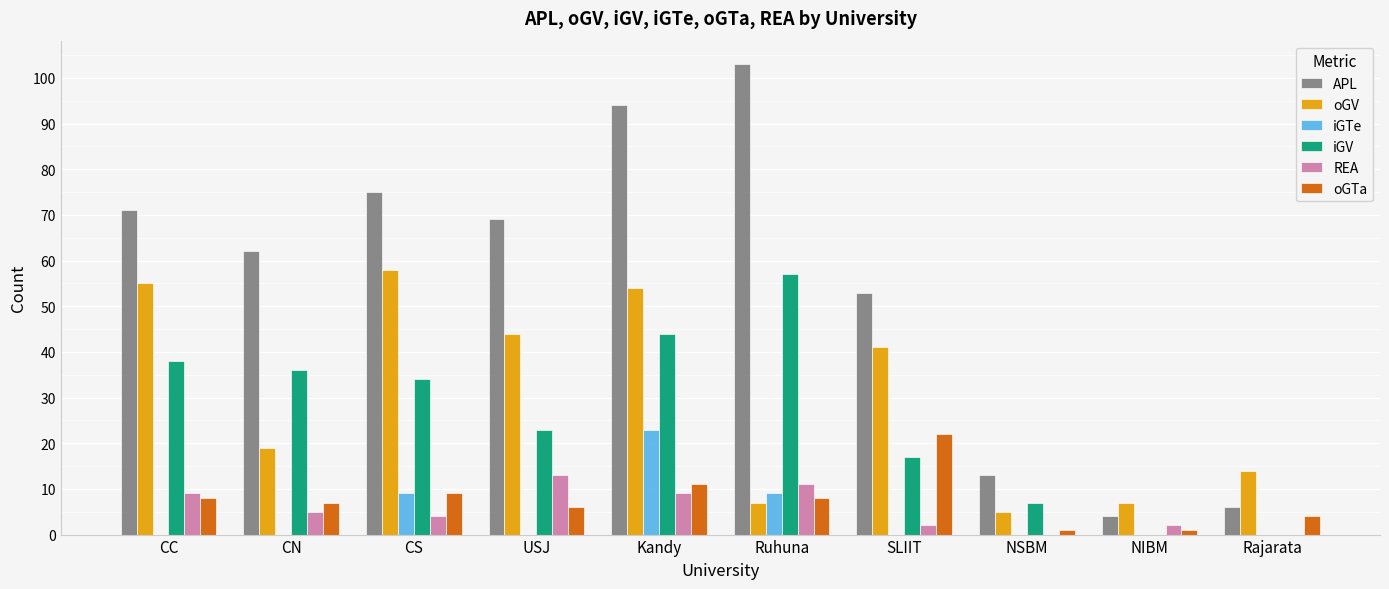

The iGV series shows 25 at NIBM. True or false?

False